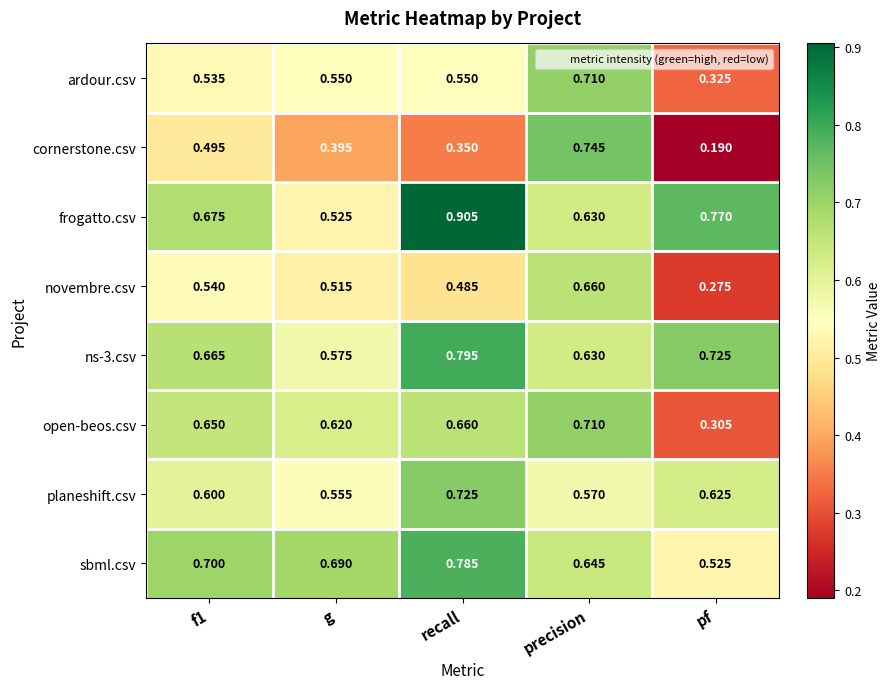

Between f1 and g, which series saw the biggest shift?

frogatto.csv